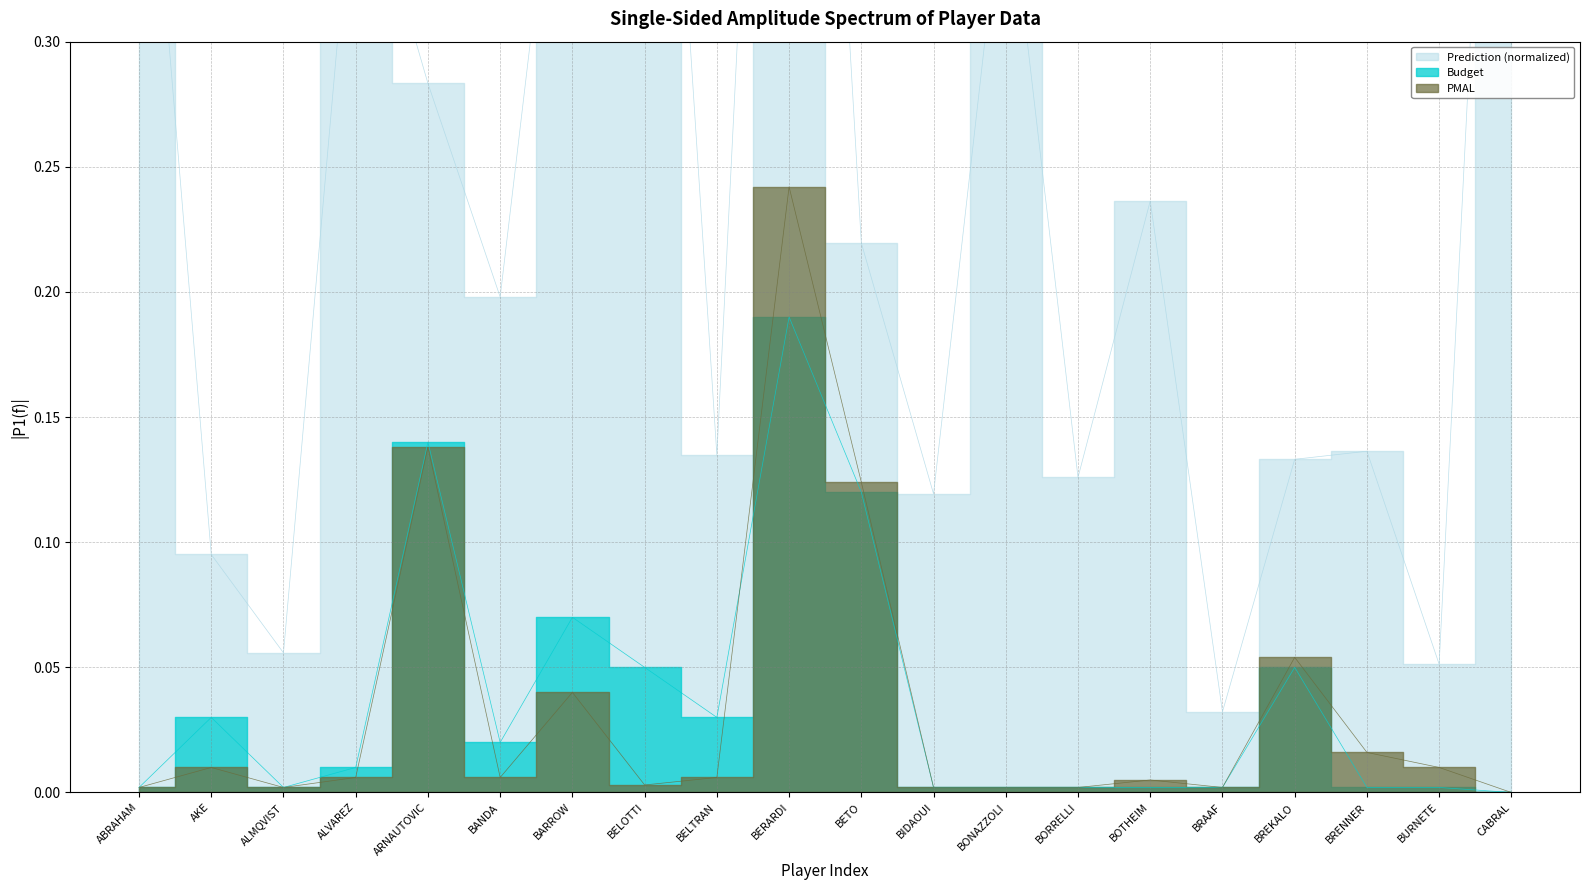

Rank the series by their maximum value, from highest to lowest.

Prediction, PMAL, Budget